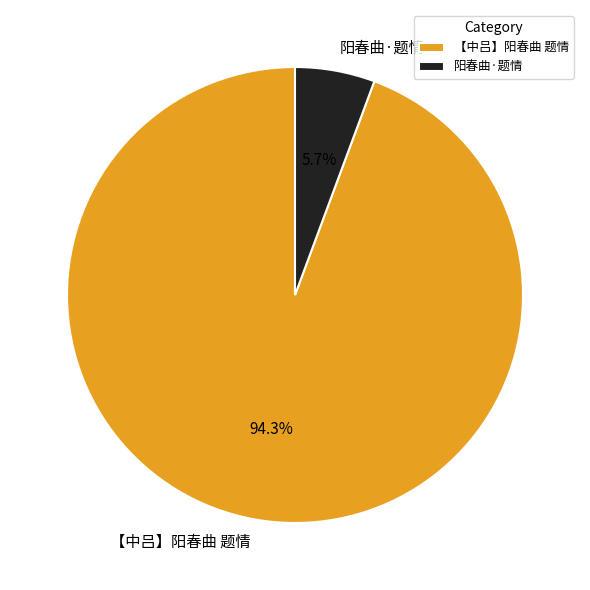

Do 【中吕】阳春曲 题情 and 阳春曲·题情 together represent more than half of the pie?

Yes